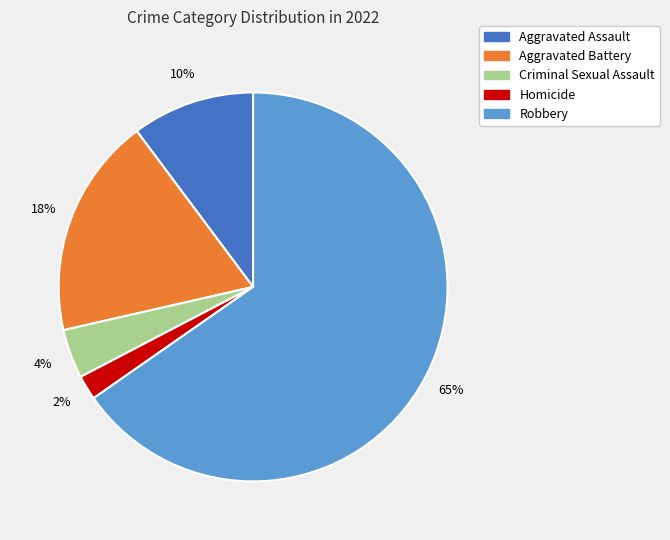

Which category has the biggest portion of the pie?

Robbery